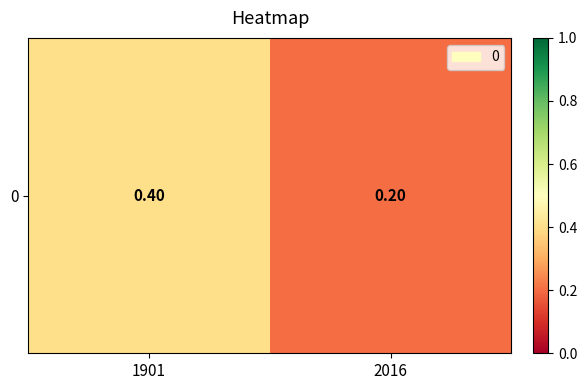

What is the smallest value displayed?

0.2